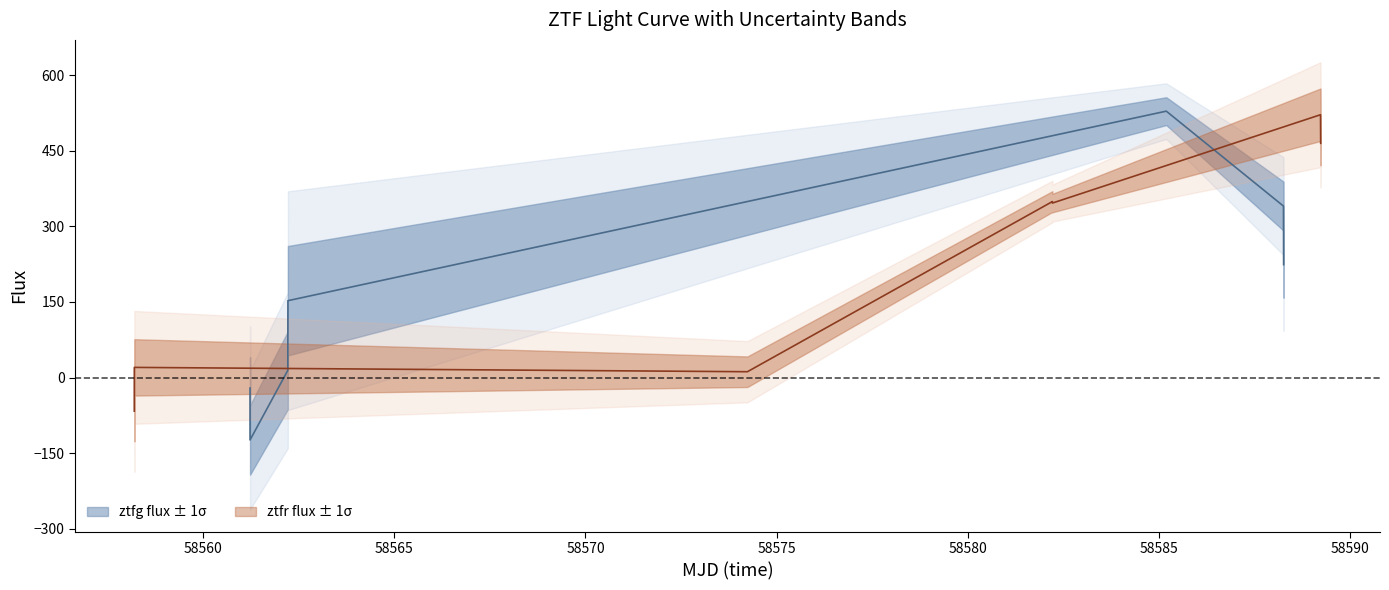

At how many categories does at least one series exceed 33?

4